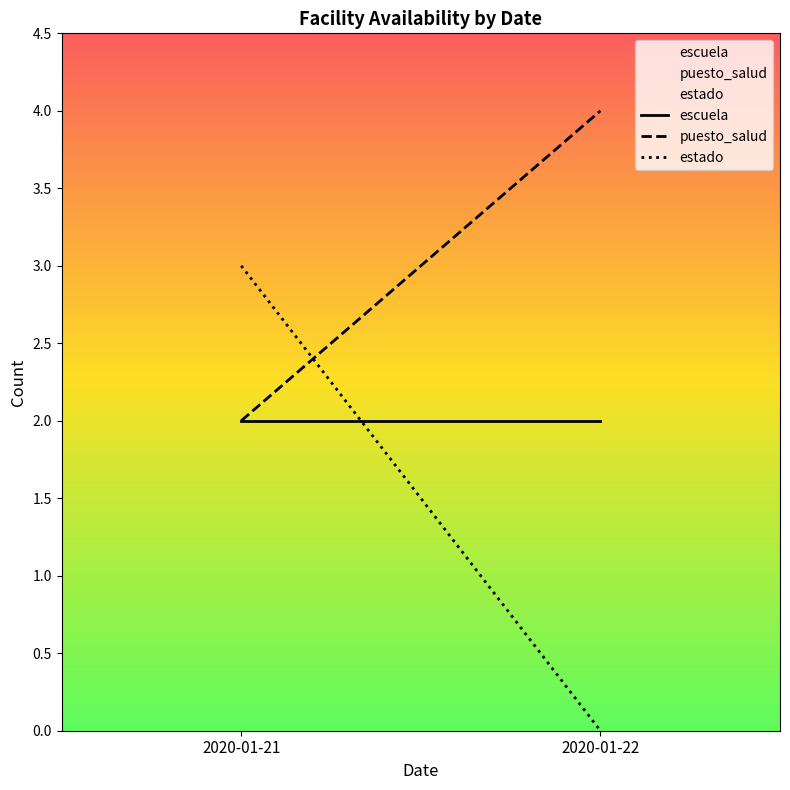

The value of escuela at 2020-01-21 is 2. True or false?

True